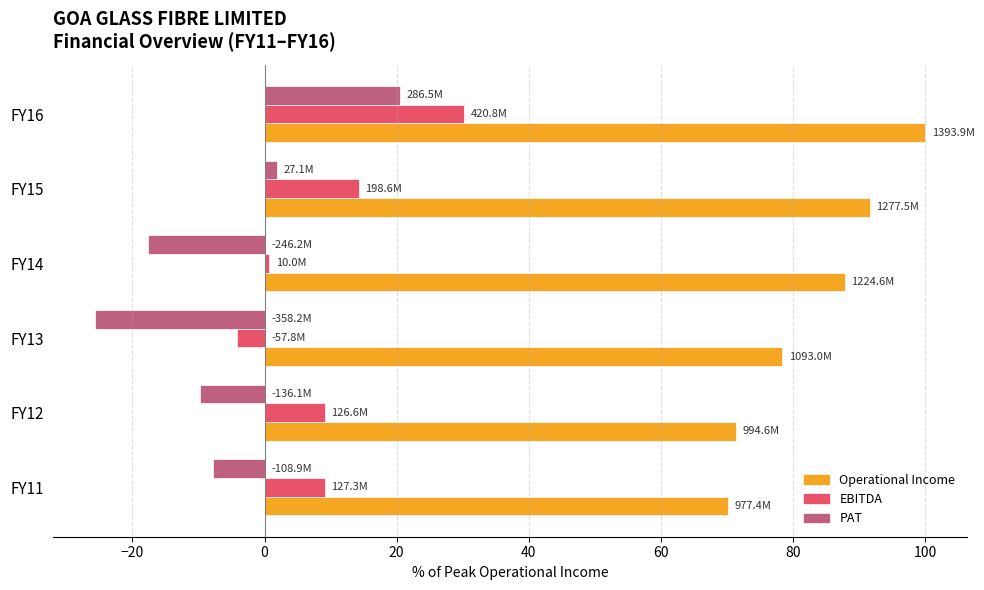

What is the difference between the maximum and second lowest values in the EBITDA series?

29.5